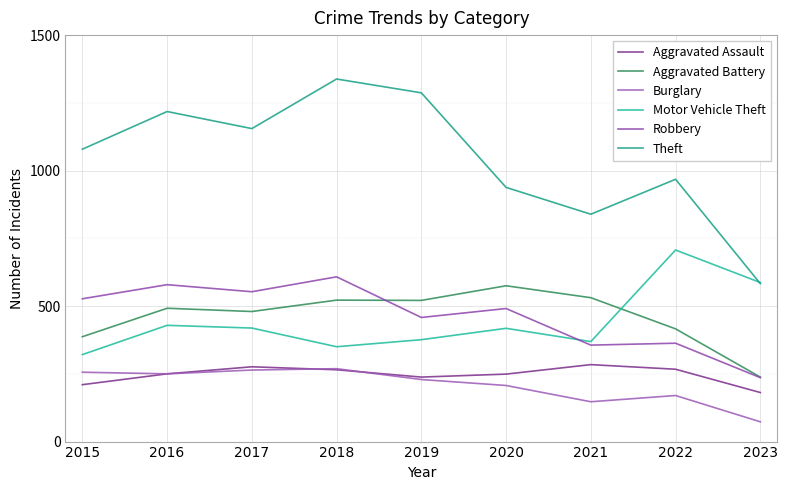

Reading right to left, extract all data points from this chart.

Aggravated Assault: 181	267	284	249	238	265	276	250	210
Aggravated Battery: 238	416	531	575	521	522	480	492	387
Burglary: 73	170	147	207	229	269	264	250	256
Motor Vehicle Theft: 587	707	369	418	376	350	419	429	321
Robbery: 236	363	356	491	458	608	553	579	527
Theft: 583	968	839	938	1287	1338	1155	1218	1079